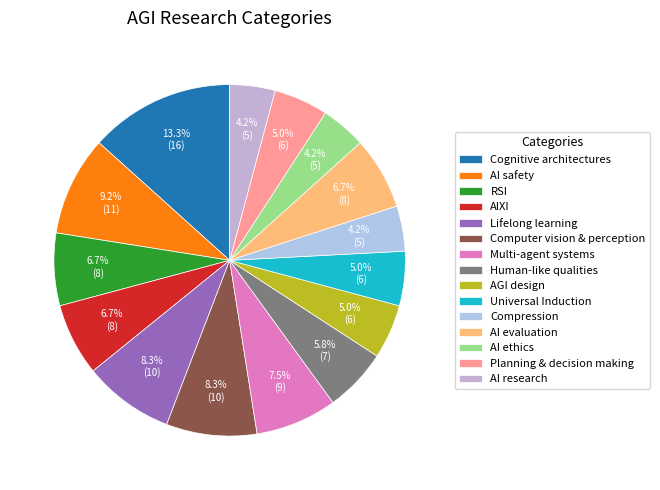

To the nearest percent, what is the difference between the Planning & decision making and Cognitive architectures slice percentages?

8%